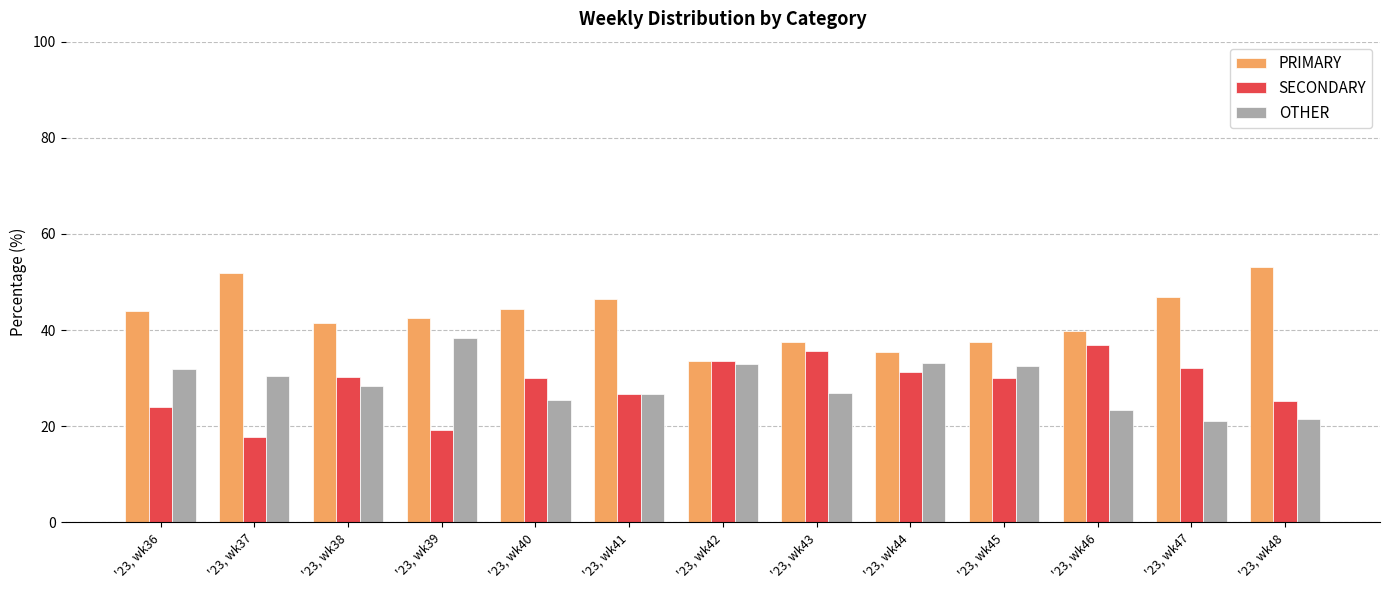

Which series changed the most between '23, wk45 and '23, wk48?

PRIMARY